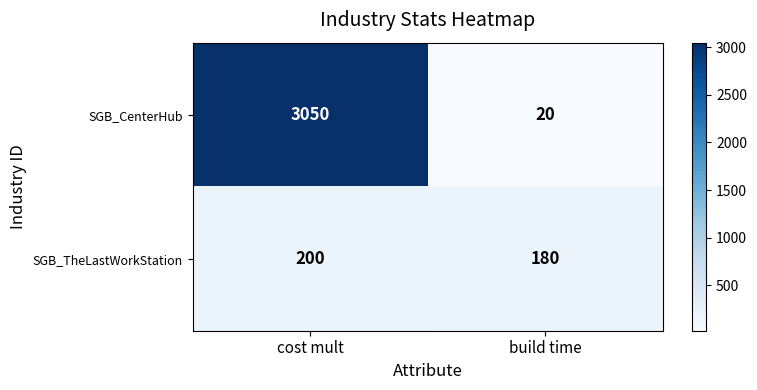

Reading left to right, list all the values displayed in this chart.

SGB_CenterHub: 3050	20
SGB_TheLastWorkStation: 200	180